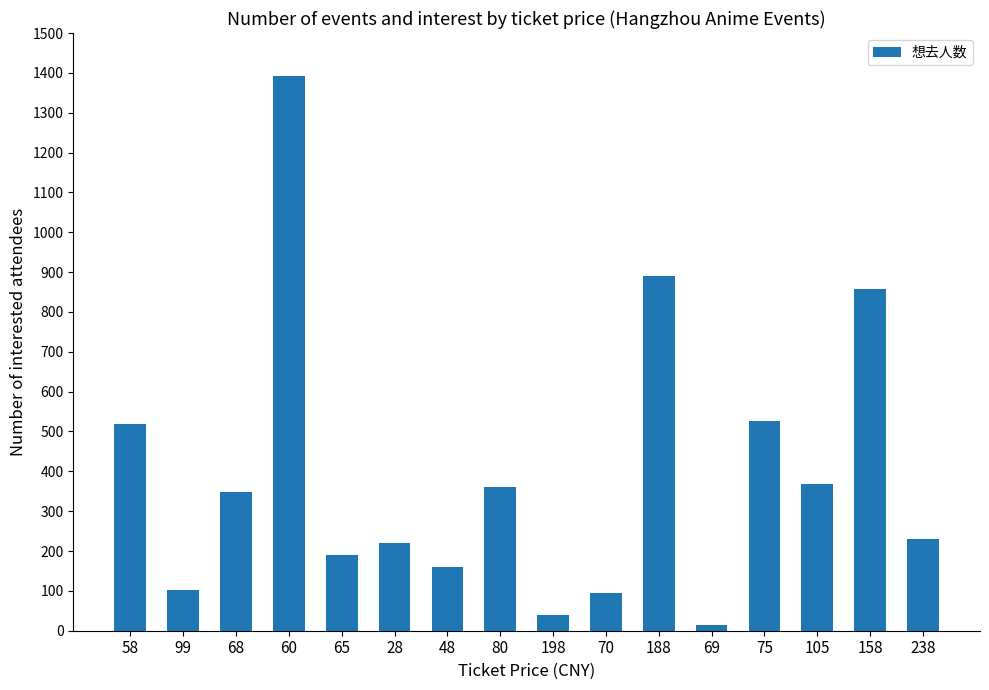

Reading right to left, transcribe all the data shown in this chart.

230	858	368	526	15	890	95	39	361	159	219	191	1391	348	103	520